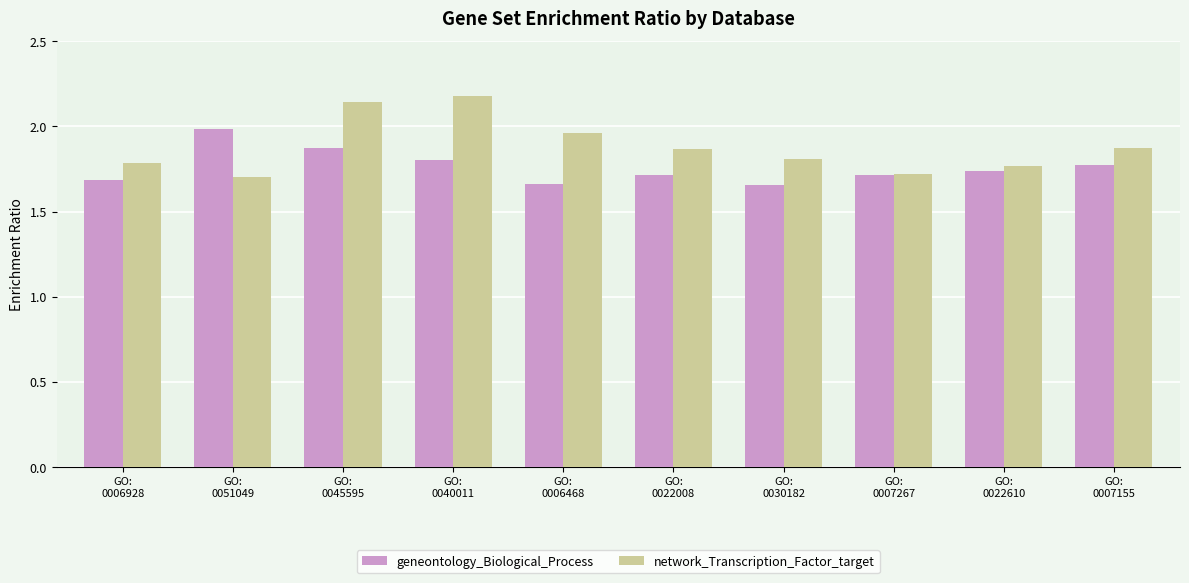

What is the label of the 5th bar from the right?

GO:
0022008